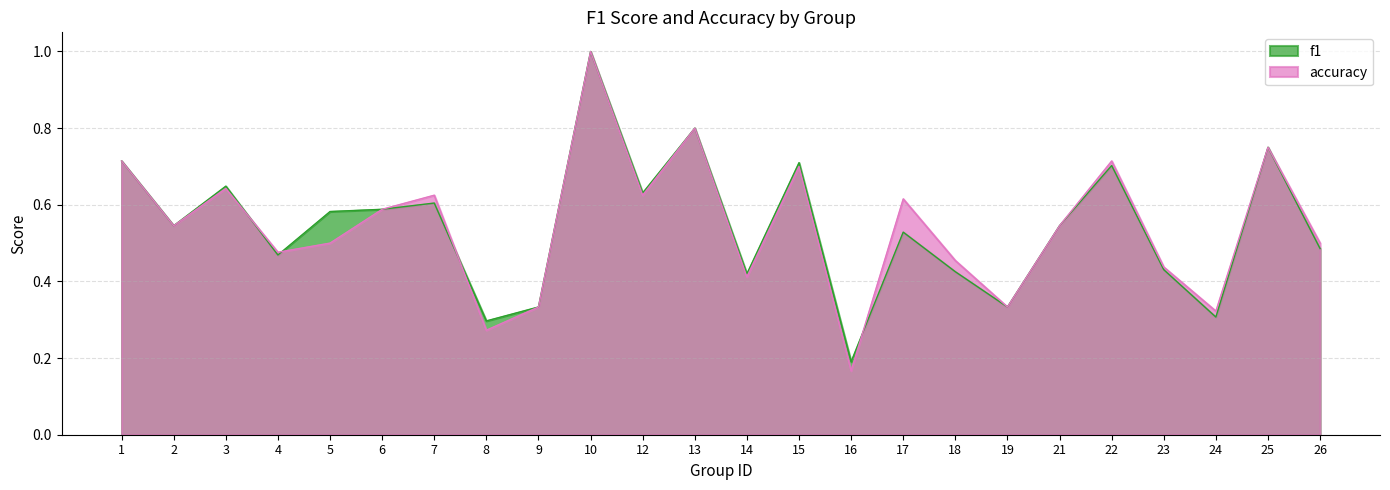

At which category does the chart reach its peak across all series?

10